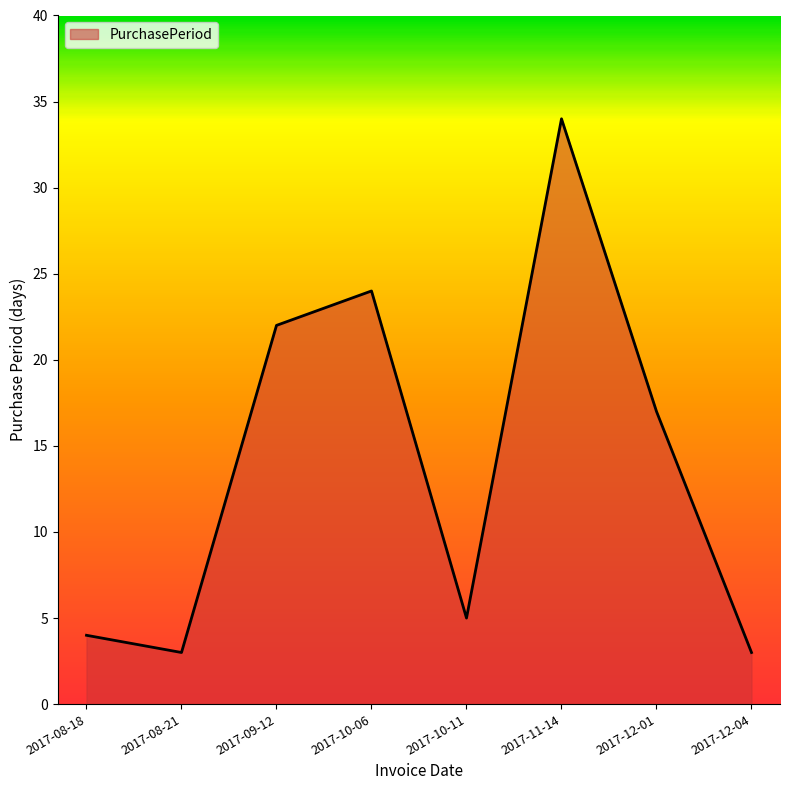

What is the difference between the maximum and minimum values?

31